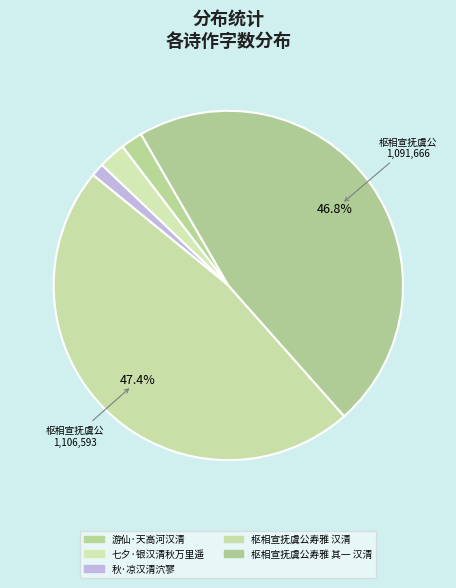

What percentage do 七夕·银汉清秋万里遥 and 游仙·天高河汉清 together represent?

4.6%